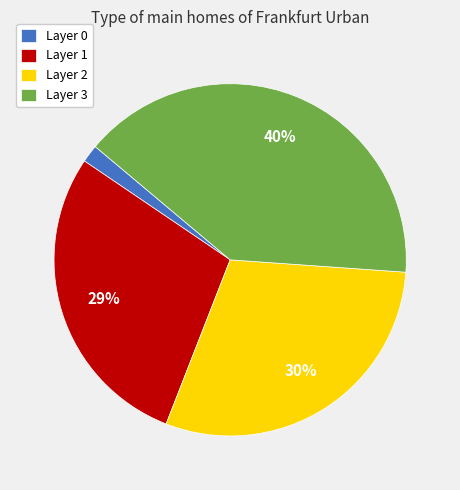

Is there a majority slice in this chart?

No